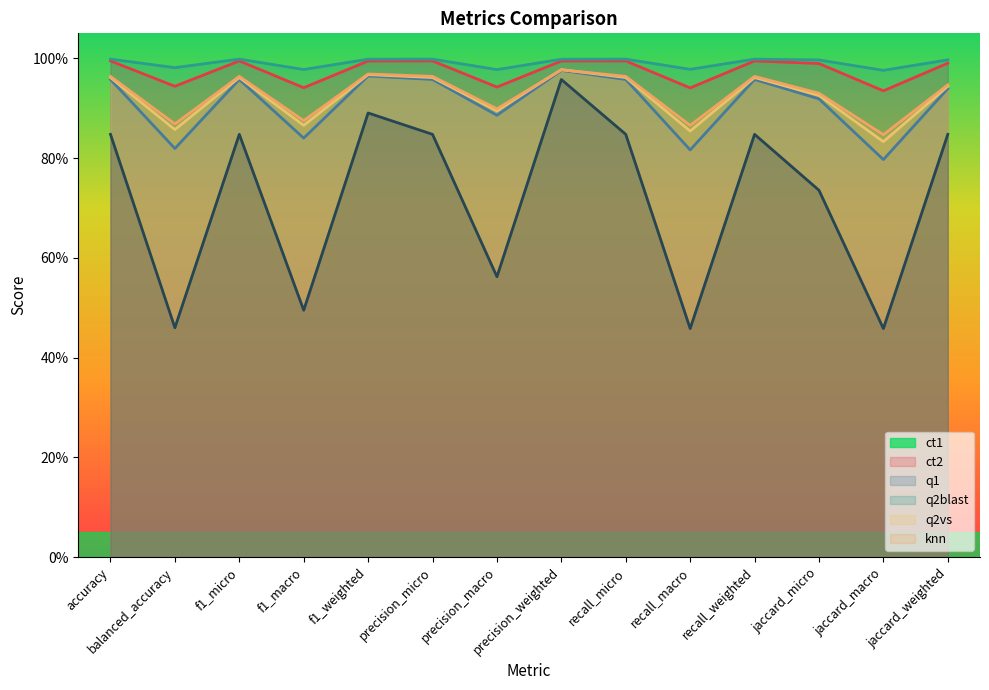

Which series has the widest spread of values?

knn